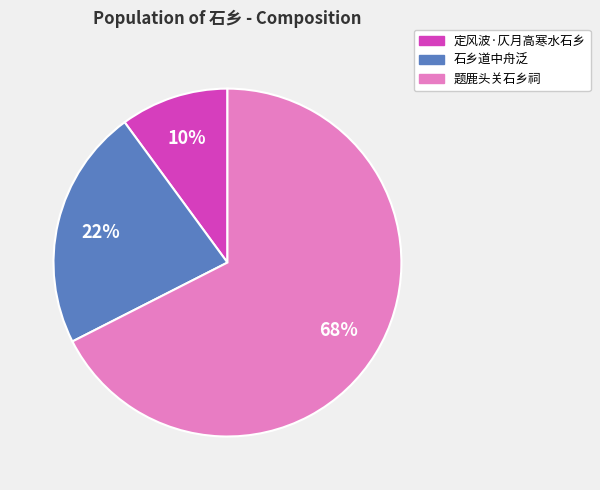

To the nearest percent, what portion does 定风波·仄月高寒水石乡 represent?

10%